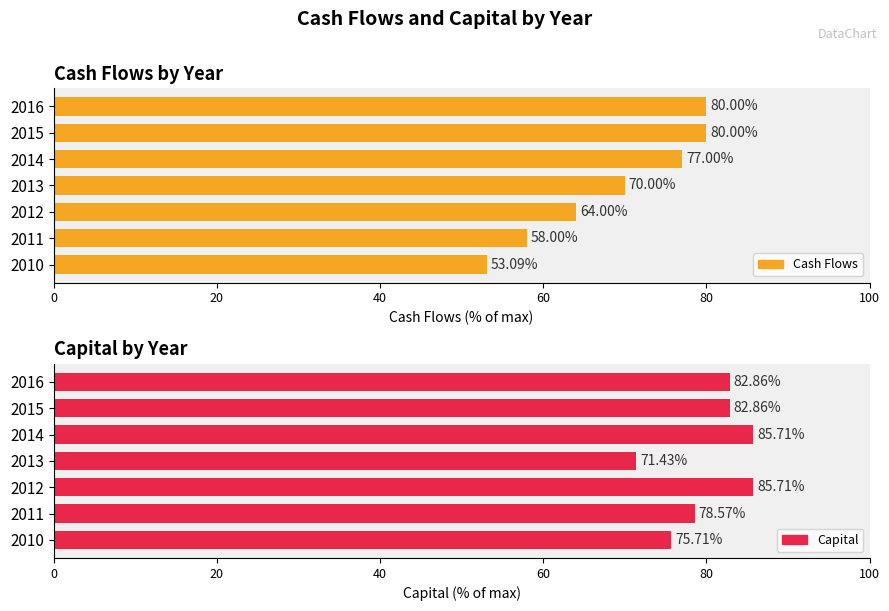

What is the sum of the Cash Flows values at 2012 and 2011?

122.0